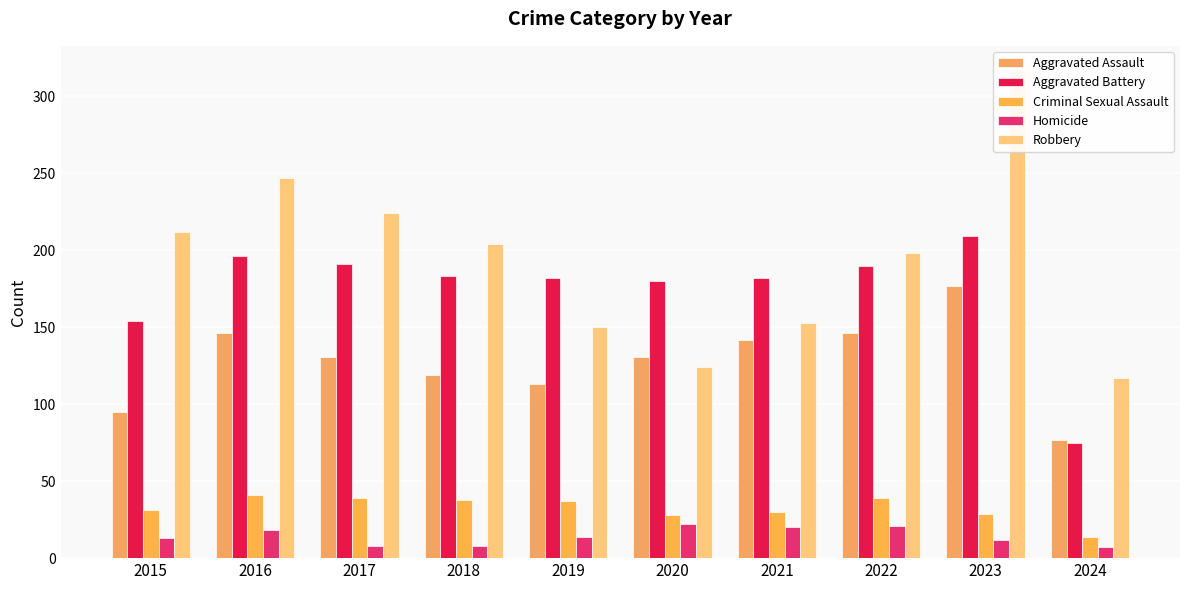

What is the difference between the Criminal Sexual Assault values at 2023 and 2024?

15